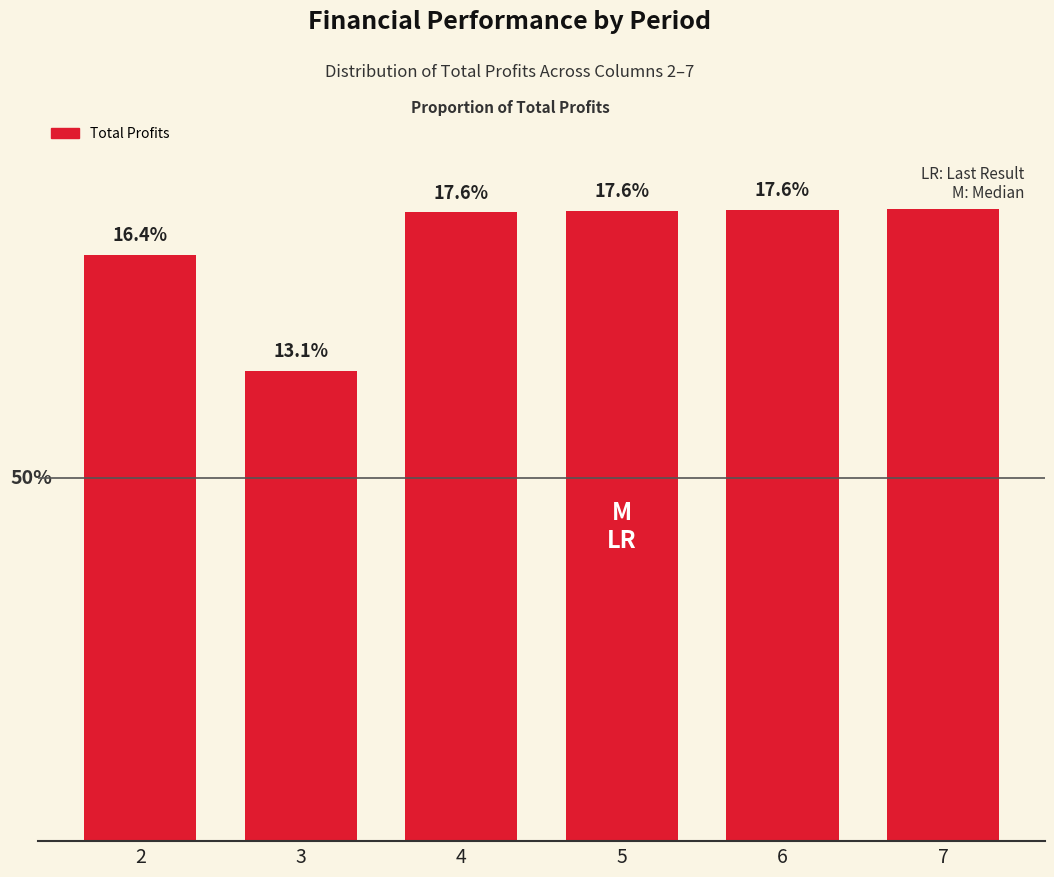

How many distinct data groups are displayed?

1